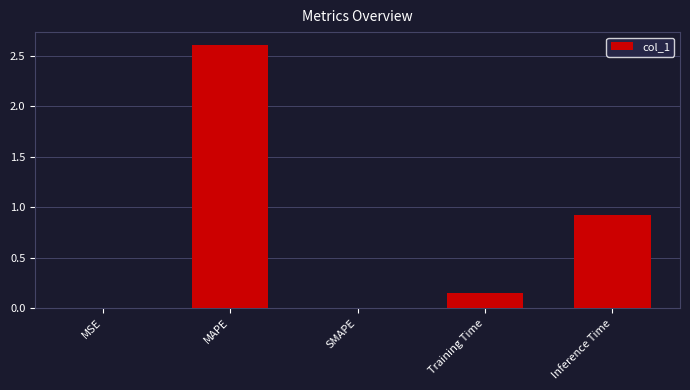

At which label is the value closest to 1?

Inference Time